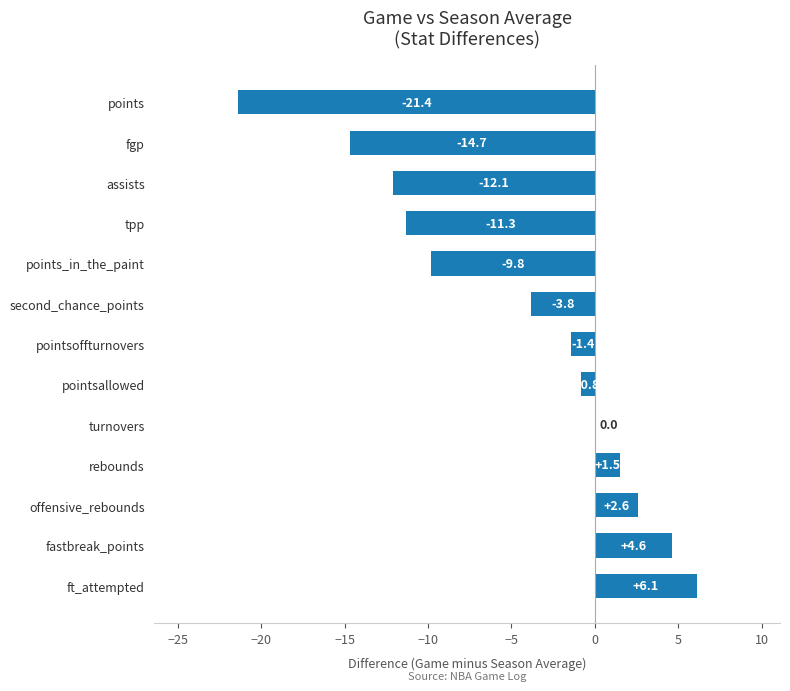

The value at pointsallowed is -0.8. True or false?

True